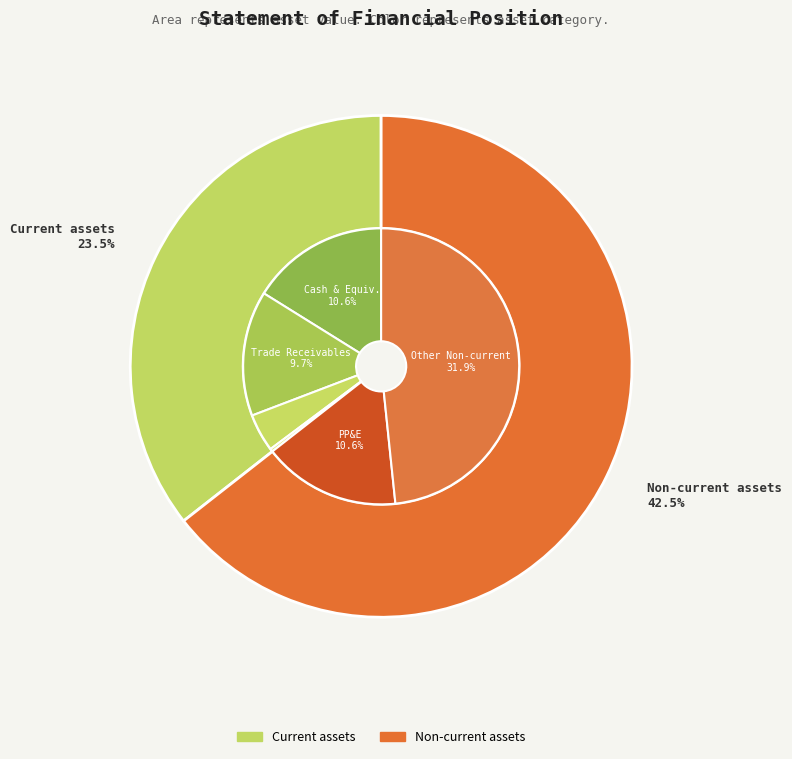

To the nearest percent, what percentage of the pie is Non-current assets?

42%